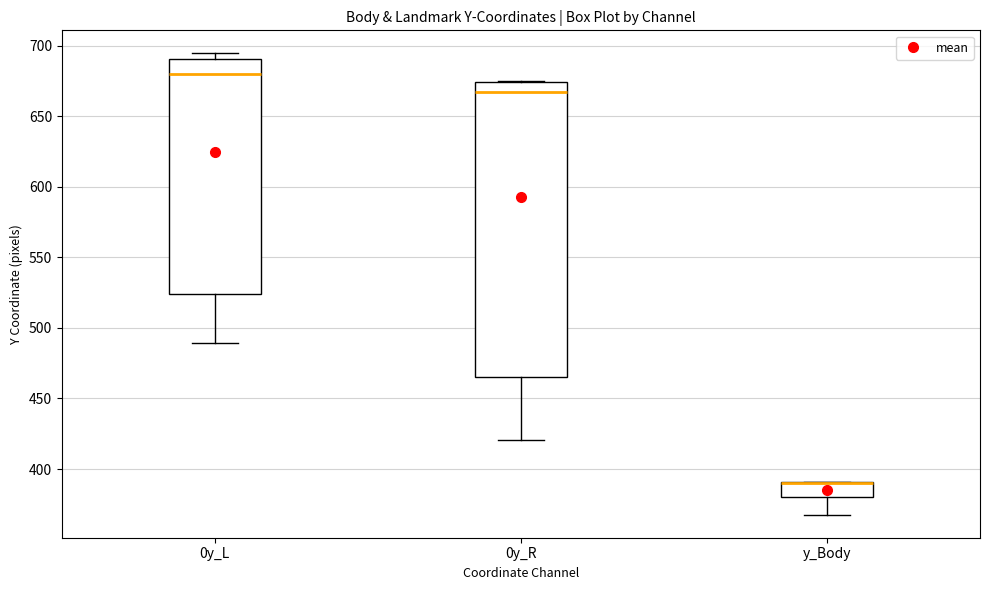

Where is the lower edge of the box for 0y_R on the y-axis? The values are not printed on the chart, so give them approximately, as read against the axis.

465